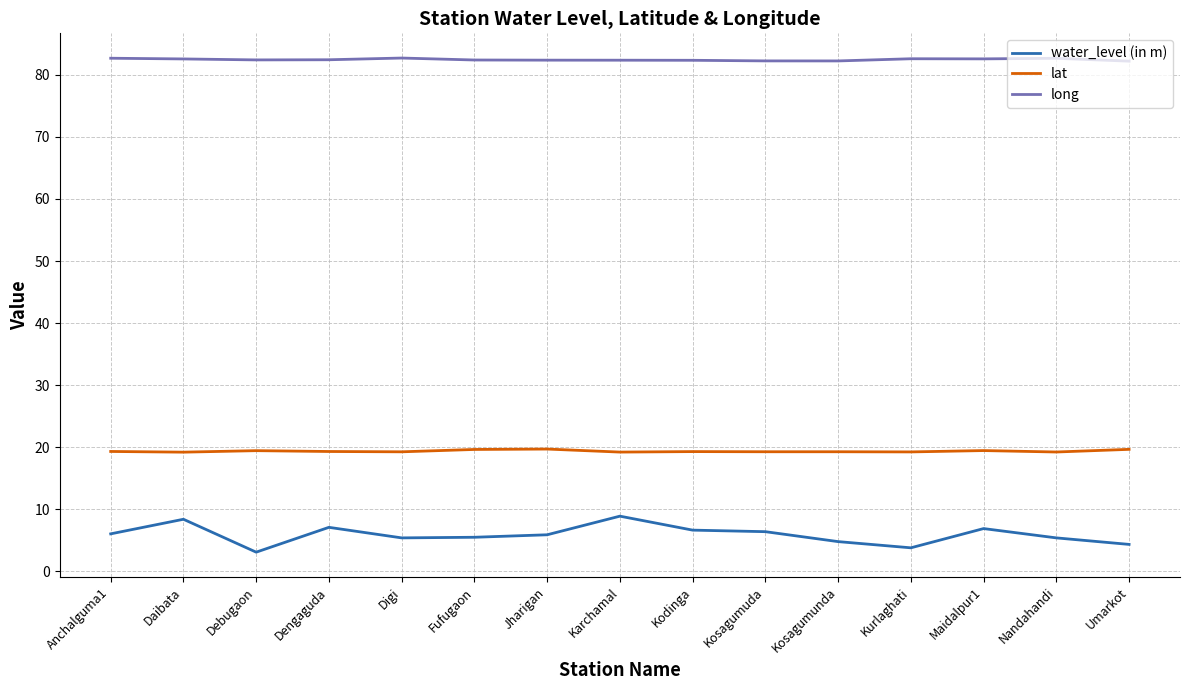

True or false: lat has a value of 19.2 at Karchamal.

True